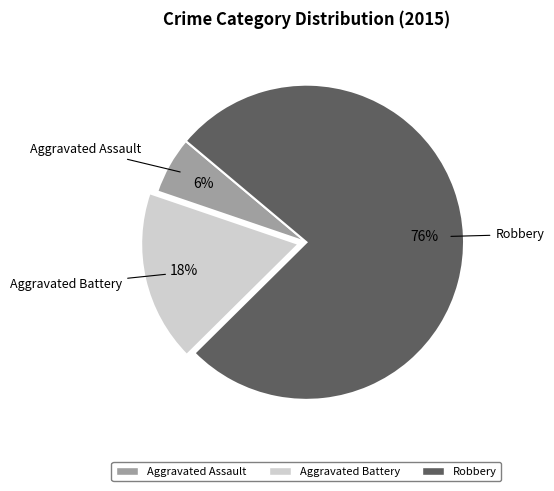

To the nearest percent, what is the average slice percentage?

33%